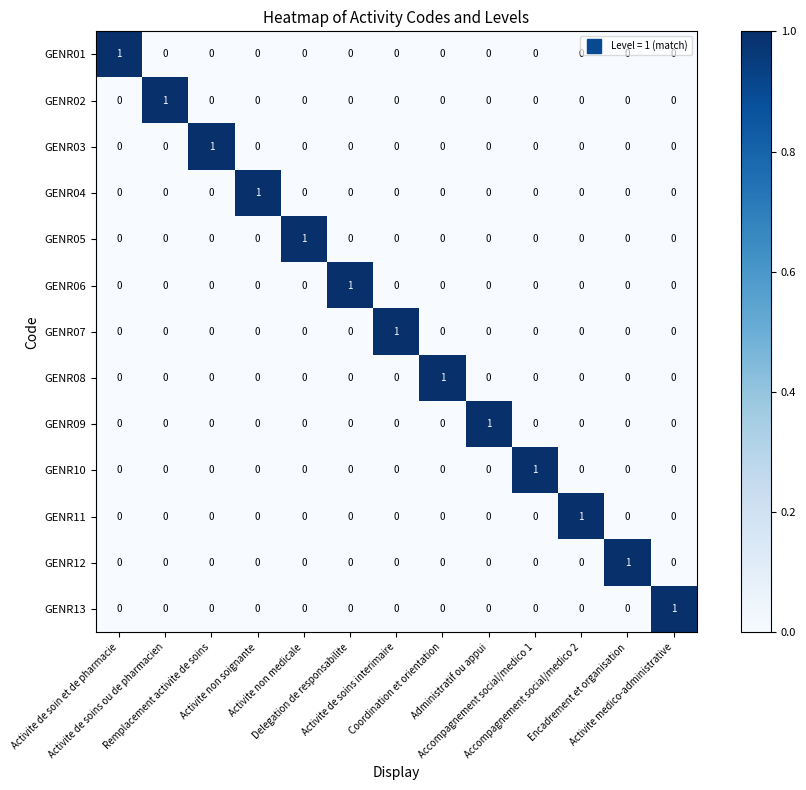

How many series are shown in this chart?

13